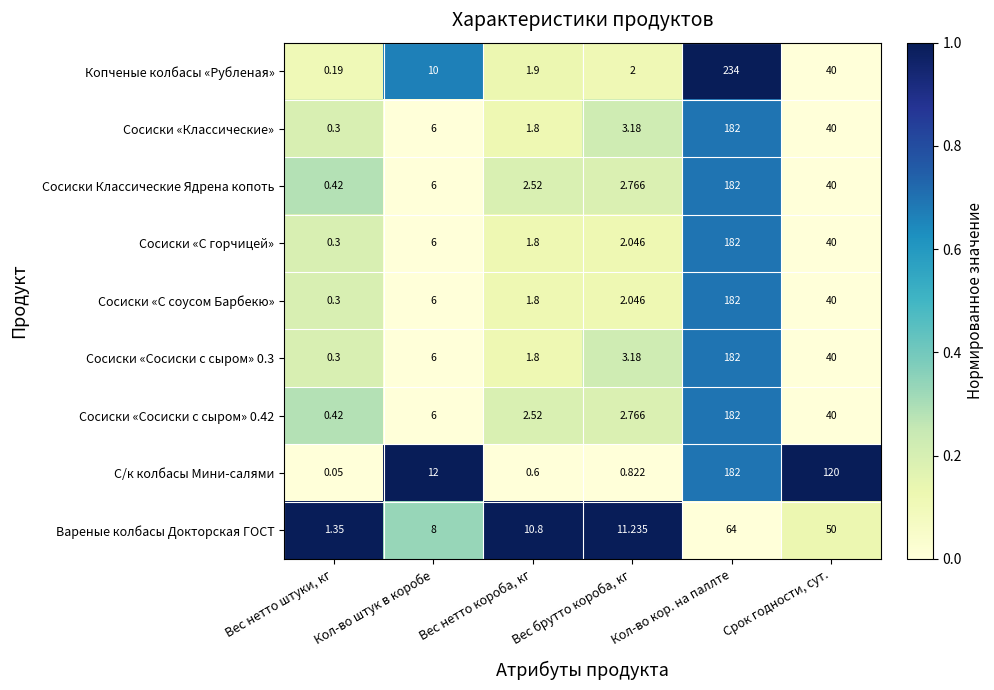

At which label does Сосиски «С горчицей» reach its peak?

Кол-во кор. на паллте